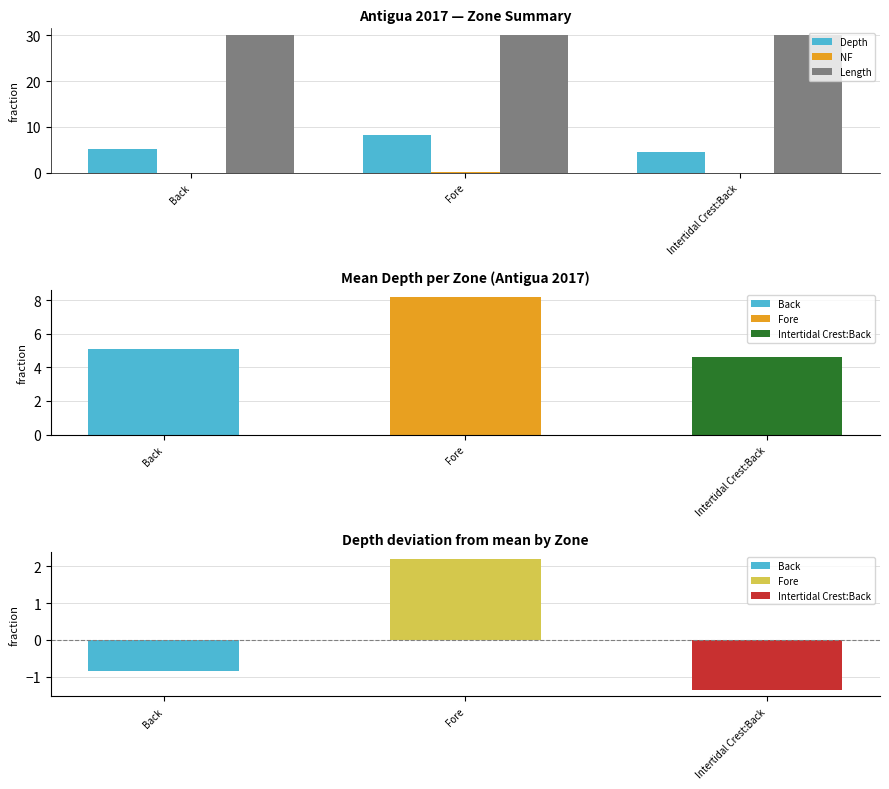

Which category has the highest value in the NF series?

Fore